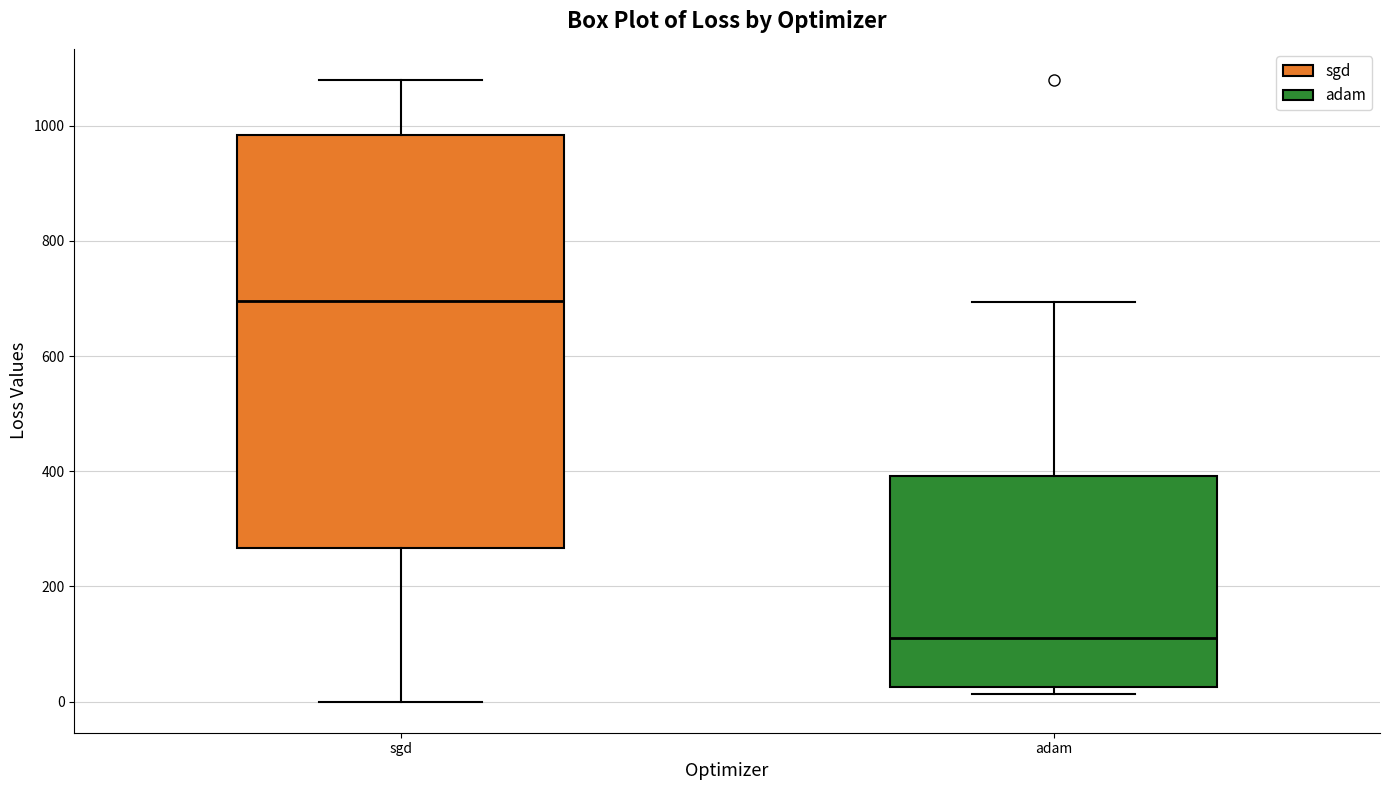

Comparing the boxes themselves (not the whiskers), which one is the tallest?

sgd